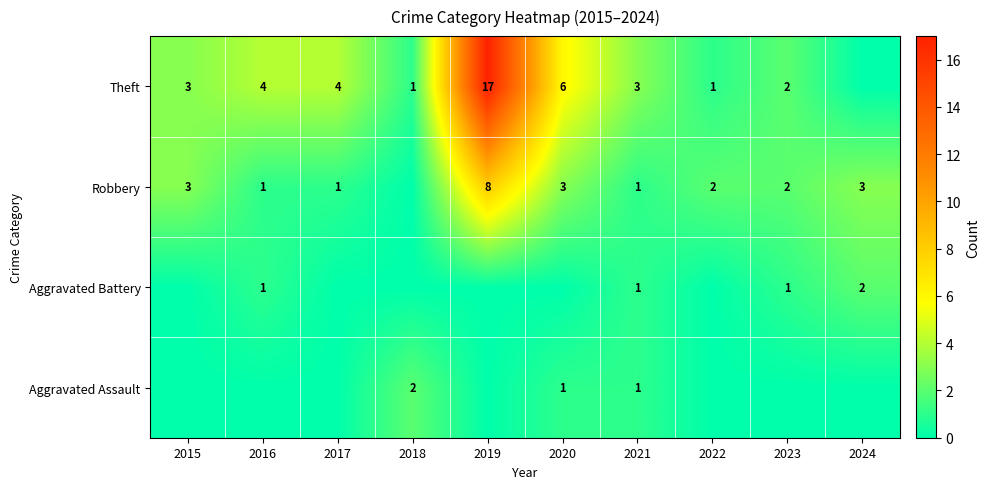

The Robbery series shows 2 at 2020. True or false?

False